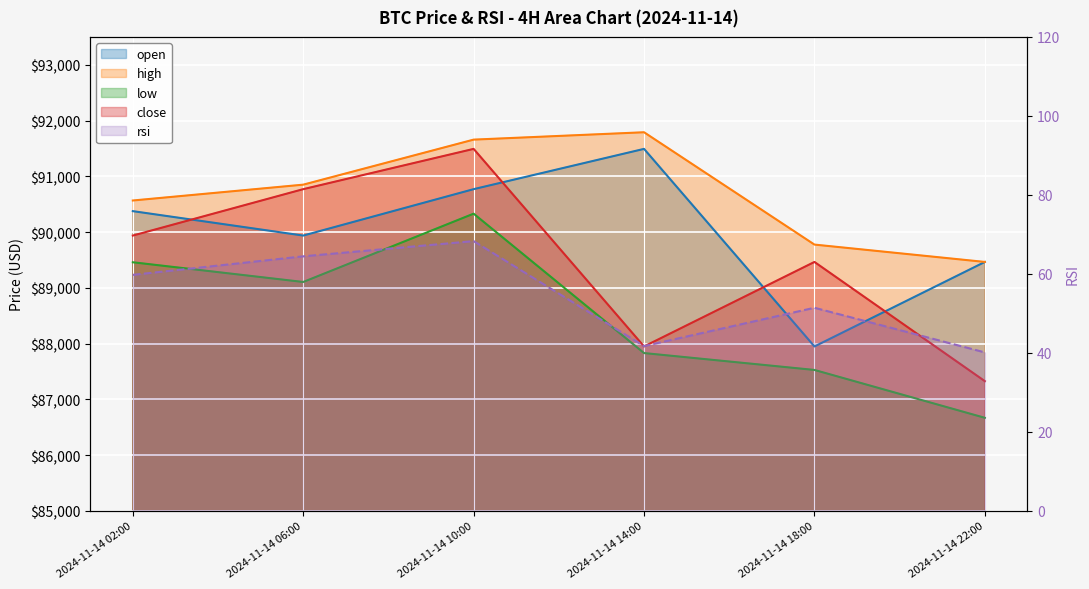

Which series has the largest total across all categories?

high